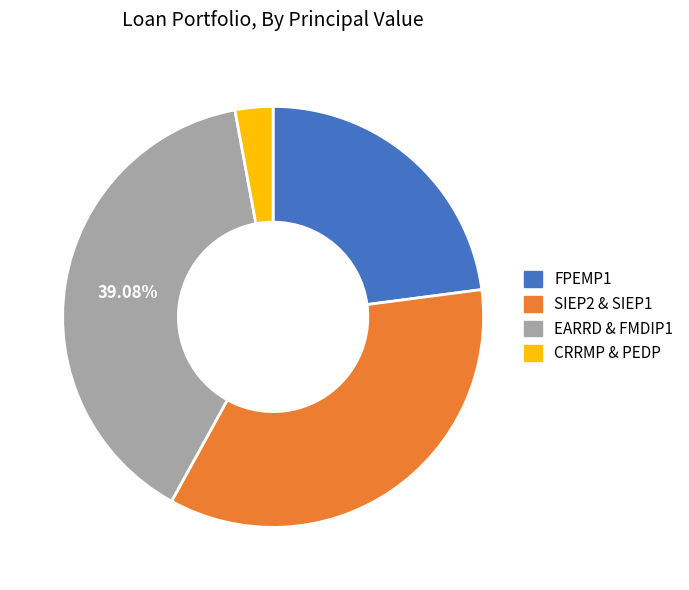

To the nearest percent, what is the difference between the largest and smallest slice percentages?

36%